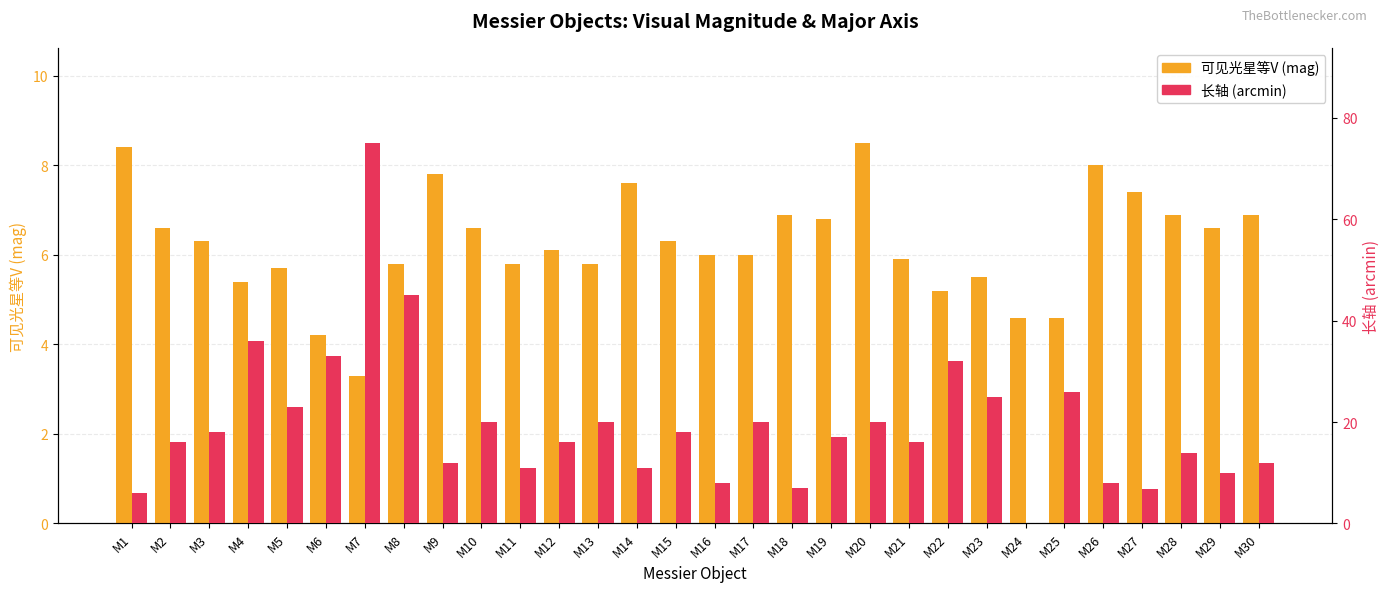

The 长轴 (arcmin) series shows 23.7 at M12. True or false?

False